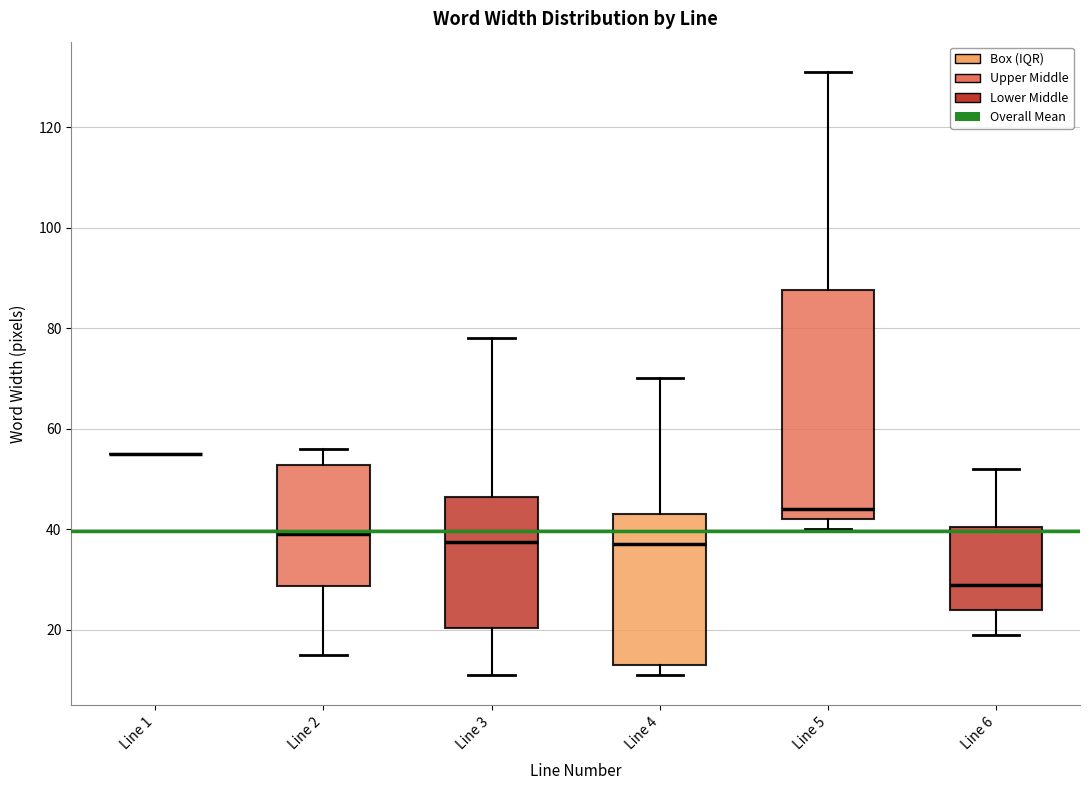

Reading left to right, transcribe this box plot: for each box, give where its median line is, the range the box spans, and where its two whiskers end, as read against the y-axis. The values are not printed on the chart, so give them approximately, as read against the axis.

Line 1: box collapsed to a line at 56, whiskers 56 to 56
Line 2: median 40, box 28 to 52, whiskers 16 to 56
Line 3: median 38, box 20 to 46, whiskers 12 to 78
Line 4: median 38, box 14 to 44, whiskers 12 to 70
Line 5: median 44, box 42 to 88, whiskers 40 to 132
Line 6: median 30, box 24 to 40, whiskers 20 to 52